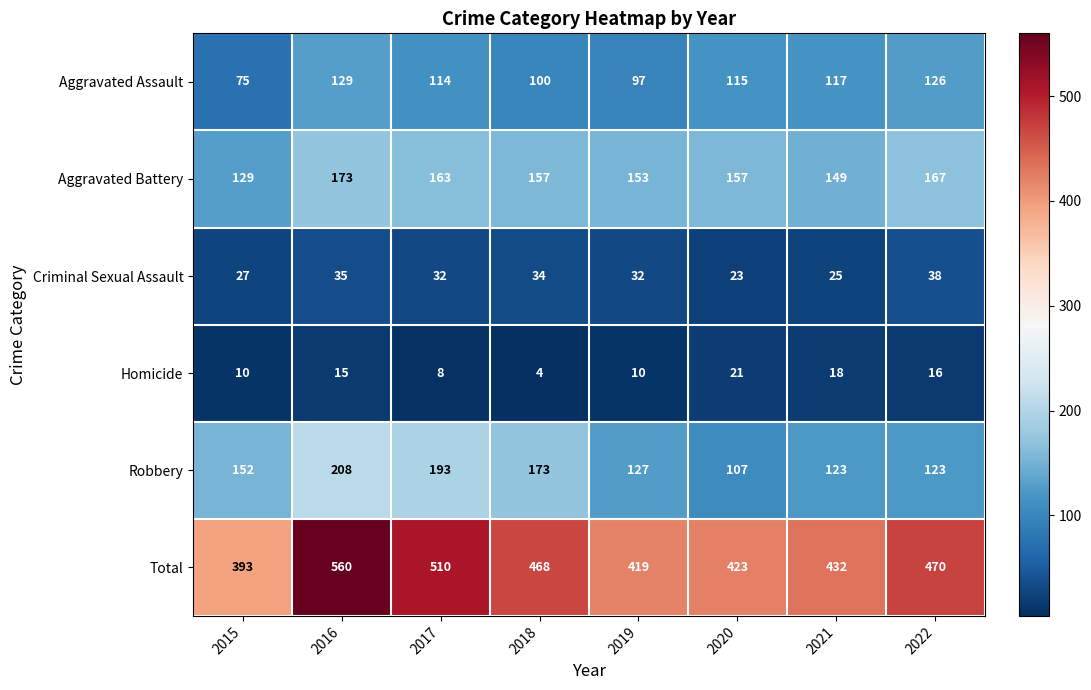

How many distinct data groups are displayed?

6